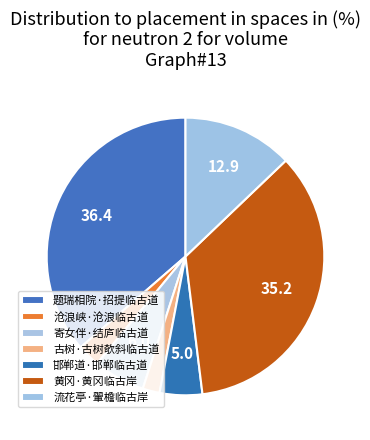

Count the number of slices in the pie.

7